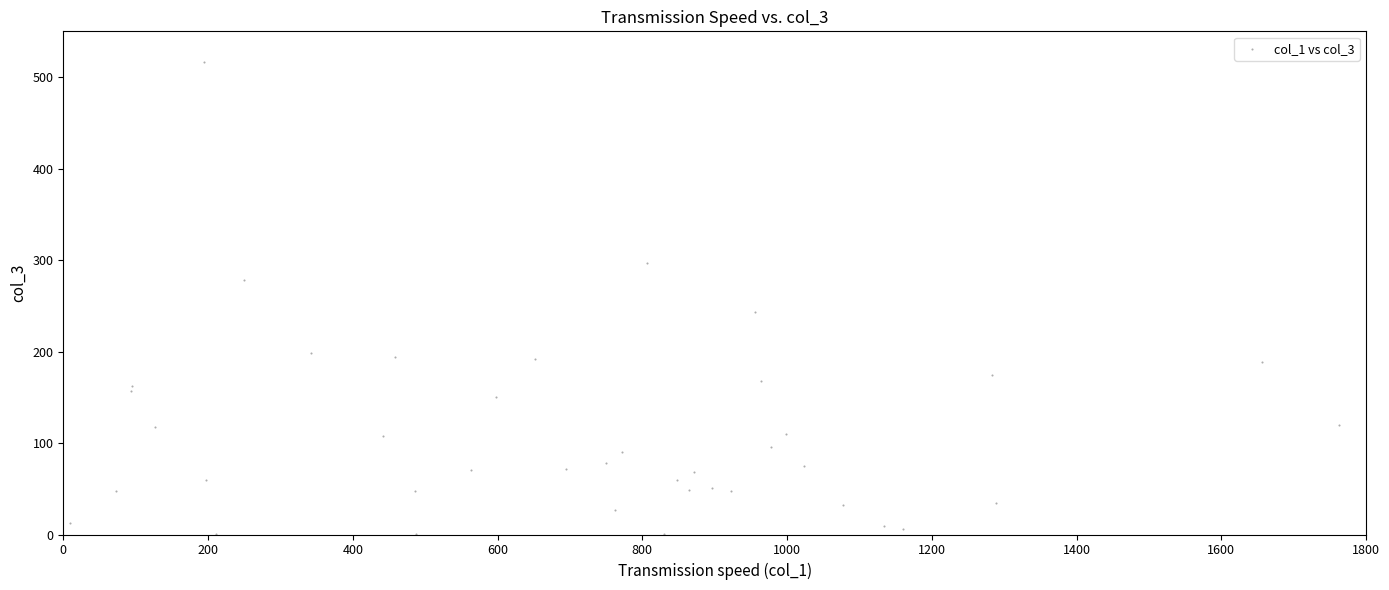

What is the range of X values (max minus min)?

1754.1